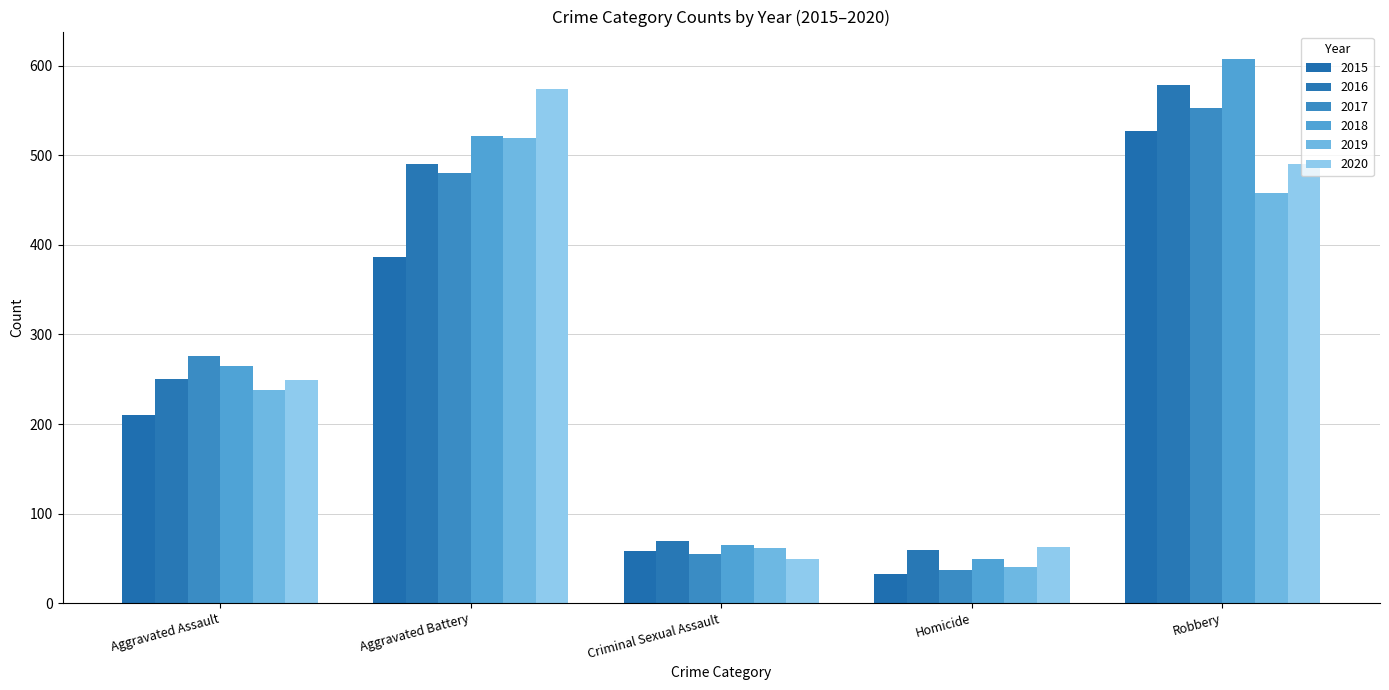

Between Aggravated Assault and Homicide, which is larger?

Aggravated Assault